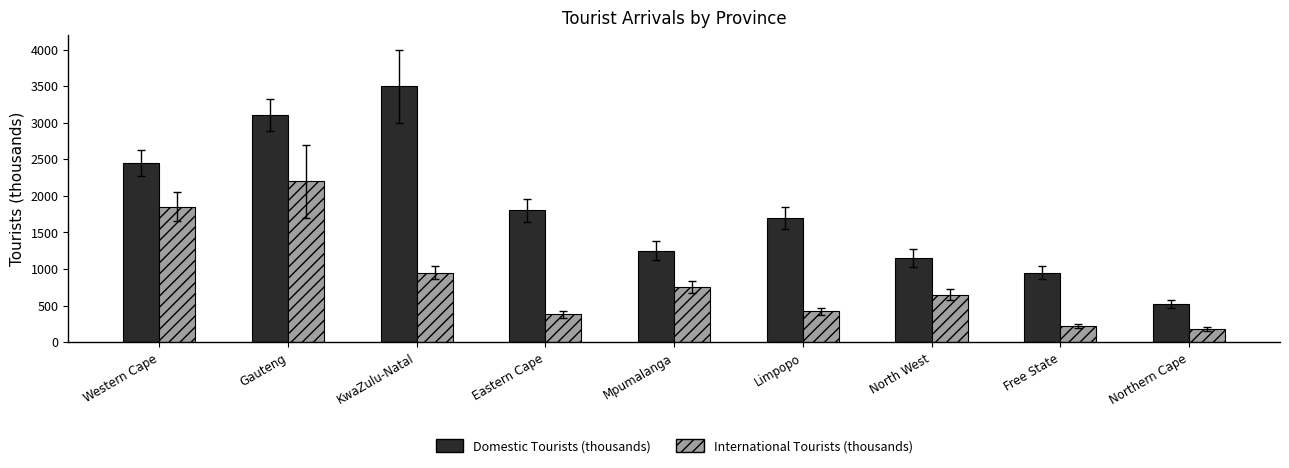

What are all the series names shown in the legend?

Domestic Tourists (thousands), International Tourists (thousands)